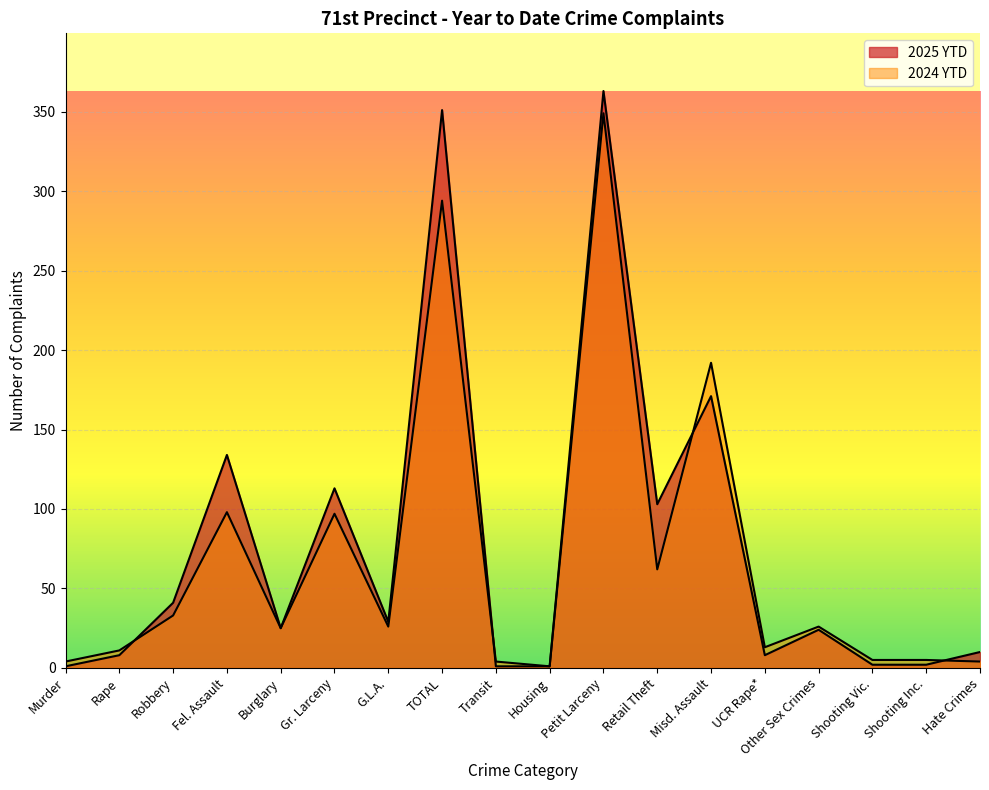

What is the minimum value for 2025 YTD?

1